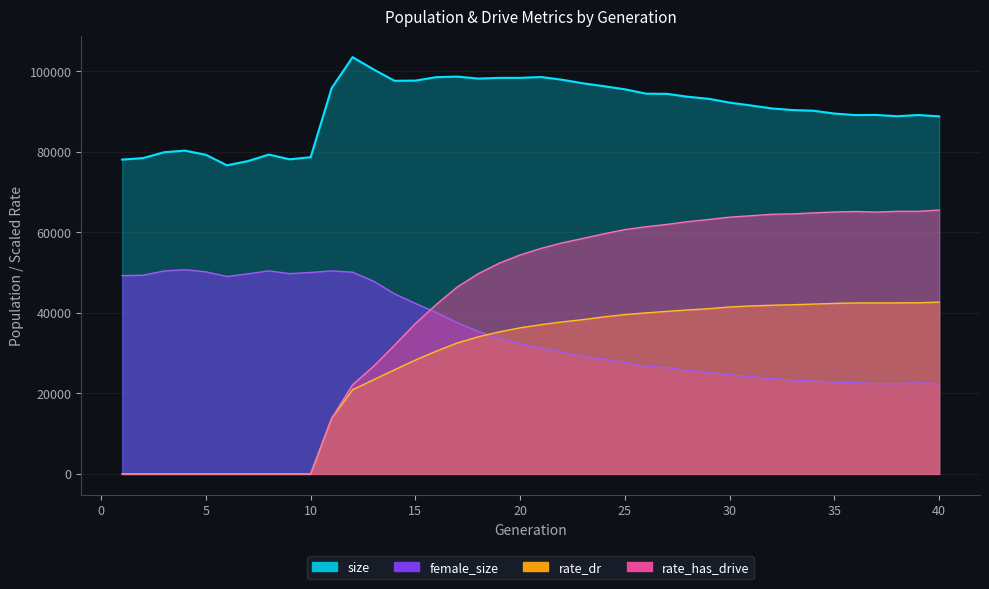

True or false: rate_has_drive and rate_dr cross at least once.

False